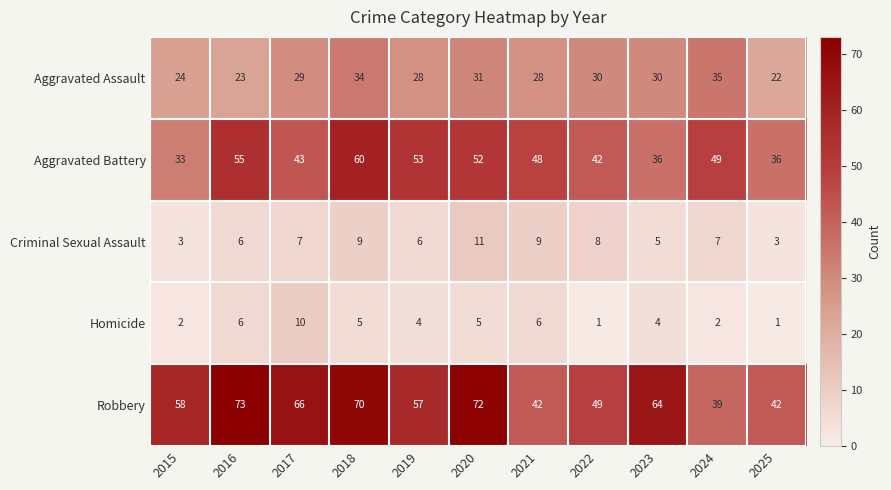

What is the difference between the maximum and minimum values in the Robbery series?

34